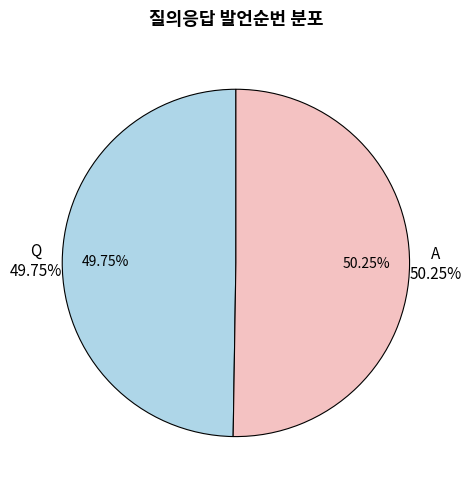

Is there a majority slice in this chart?

Yes